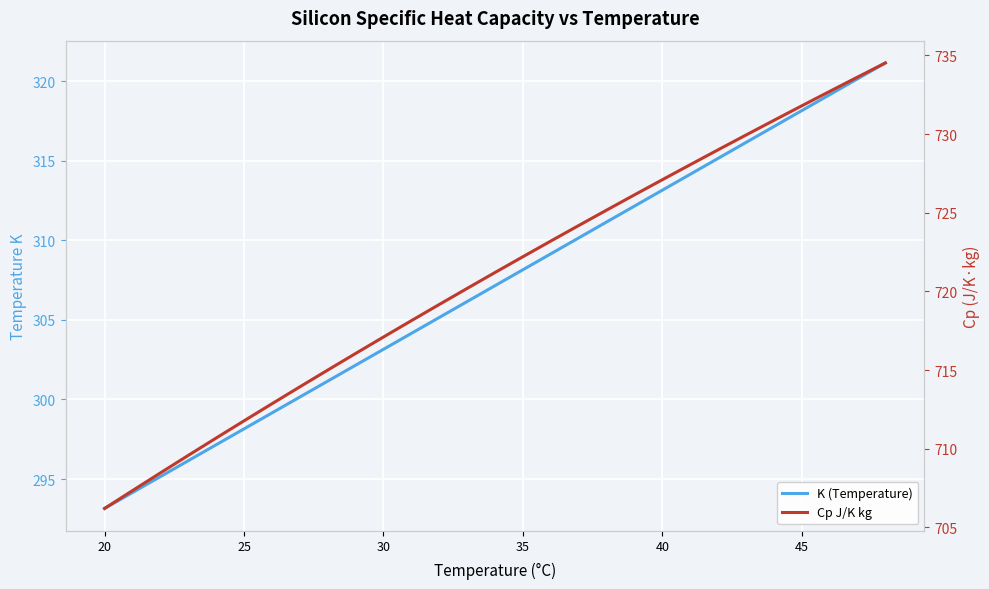

Reading left to right, list all the values displayed in this chart.

K (Temperature): 293.1	294.1	295.1	296.1	297.1	298.1	299.1	300.1	301.1	302.1	303.1	304.1	305.1	306.1	307.1	308.1	309.1	310.1	311.1	312.1	313.1	314.1	315.1	316.1	317.1	318.1	319.1	320.1	321.1
Cp J/K kg: 706.2	707.3	708.5	709.6	710.7	711.8	712.9	713.9	715.0	716.1	717.1	718.1	719.2	720.2	721.2	722.2	723.2	724.2	725.2	726.1	727.1	728.1	729.0	729.9	730.9	731.8	732.7	733.6	734.5